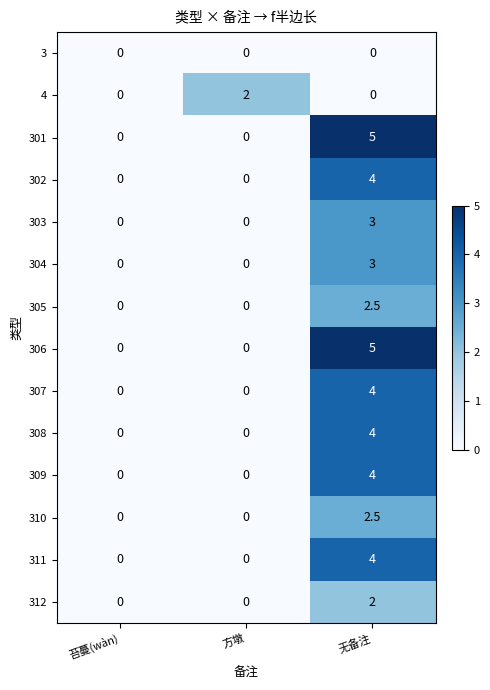

Count the number of data series in this chart.

14